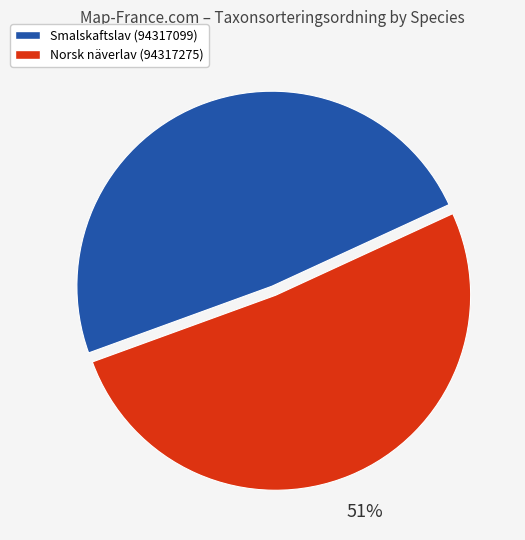

What is the majority slice?

Norsk näverlav (94317275)